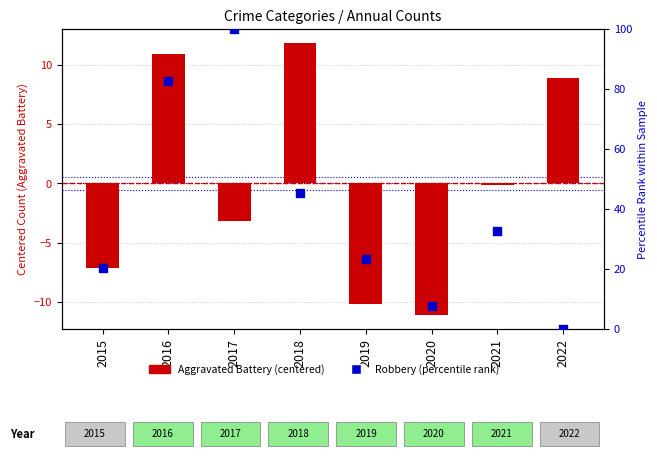

Which series has the largest Y range (max minus min)?

Robbery (percentile)